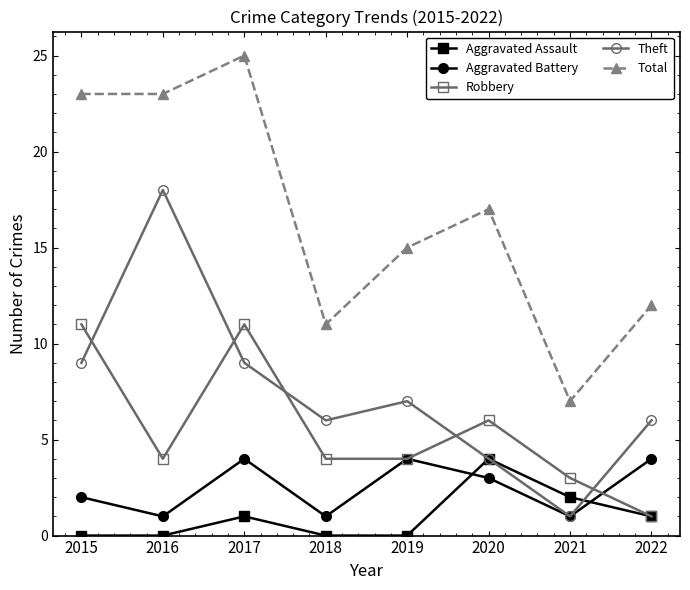

True or false: Total has a value of 35 at 2017.

False